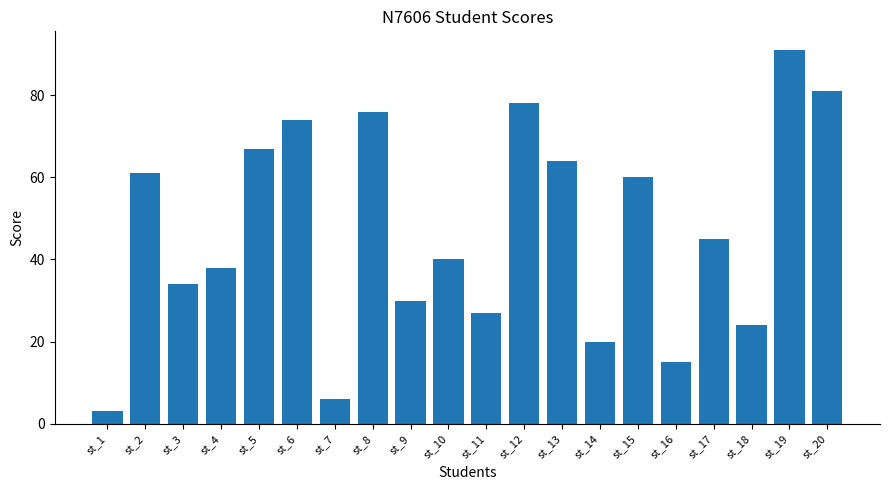

What is the sum of all values?

934